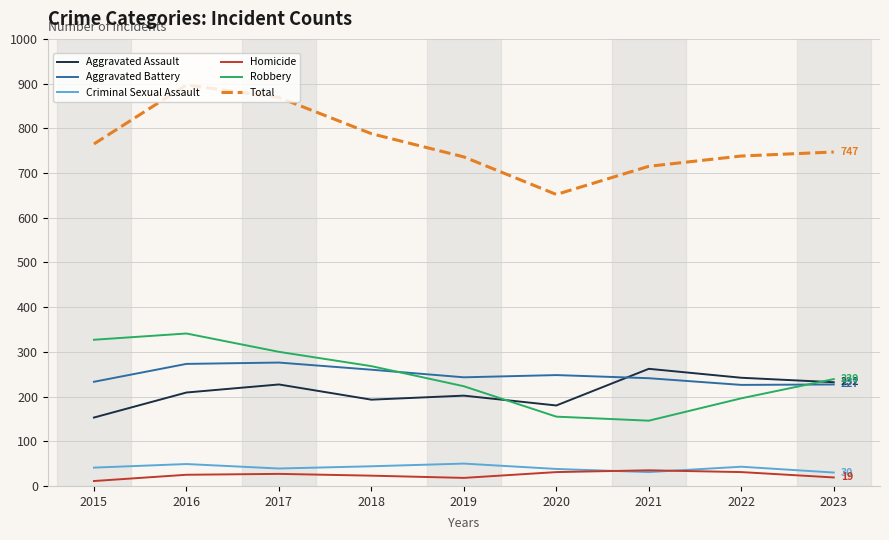

At which category does Robbery reach its first local valley?

2021